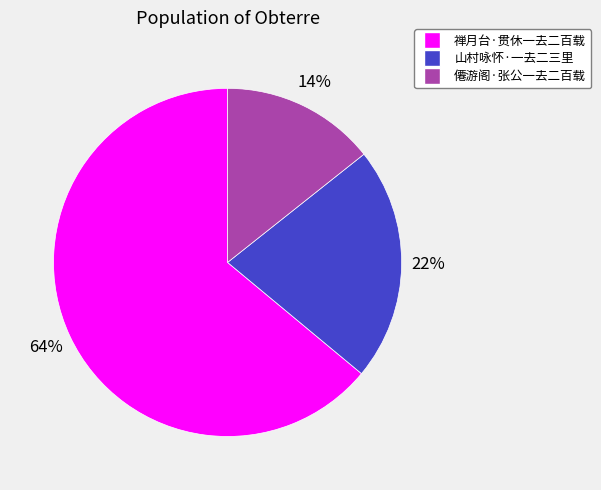

Is it true that 僊游阁·张公一去二百载 is 1% of the pie?

False